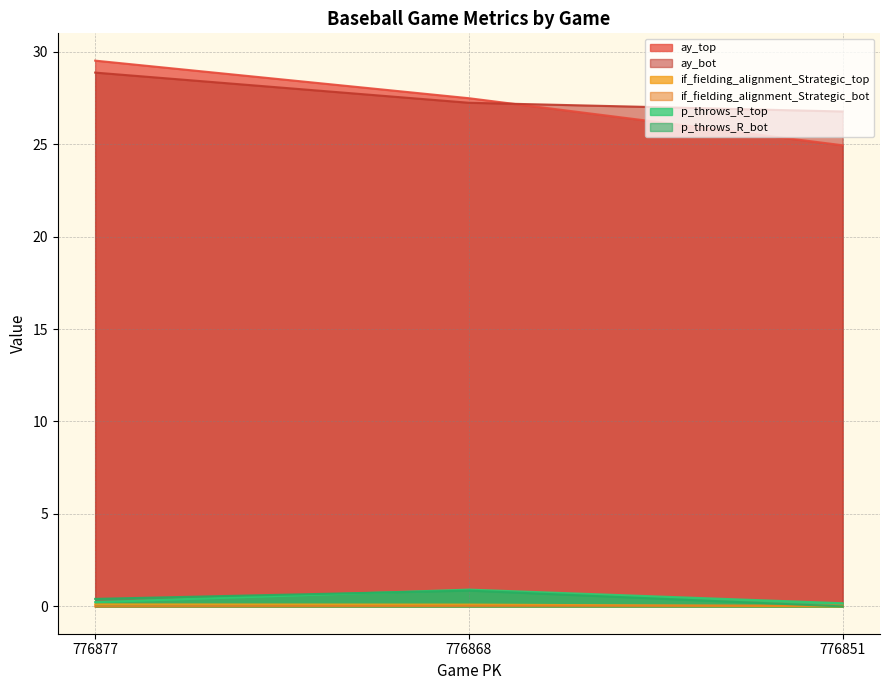

What is the difference between the ay_top values at 776868 and 776851?

2.5